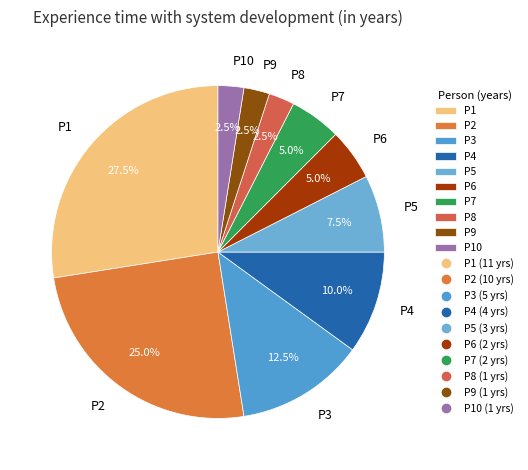

What is the largest slice in the pie chart?

P1